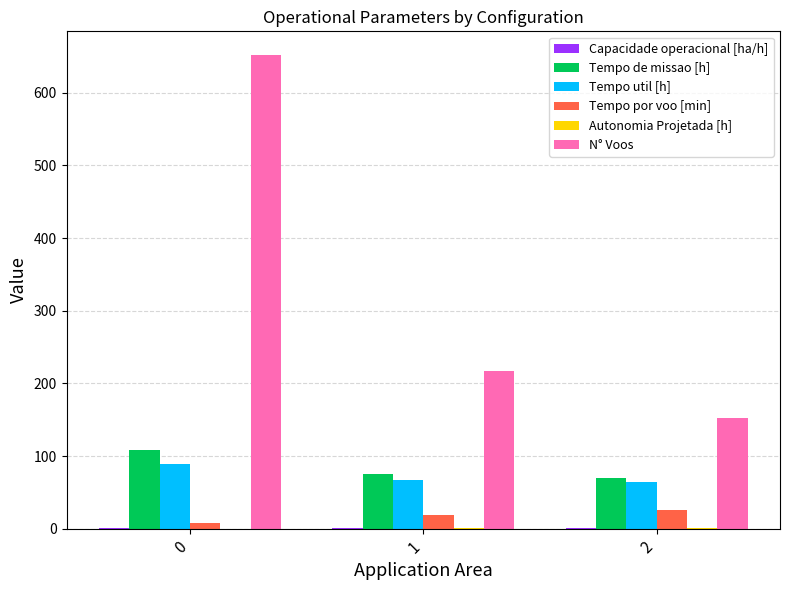

Is the value of N° Voos at 2 greater than the value of Tempo de missao [h] at 0?

Yes